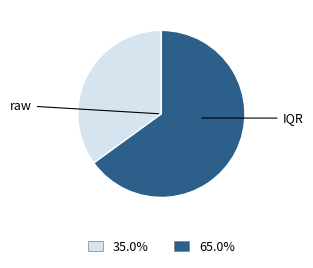

Is there a majority slice in this chart?

Yes